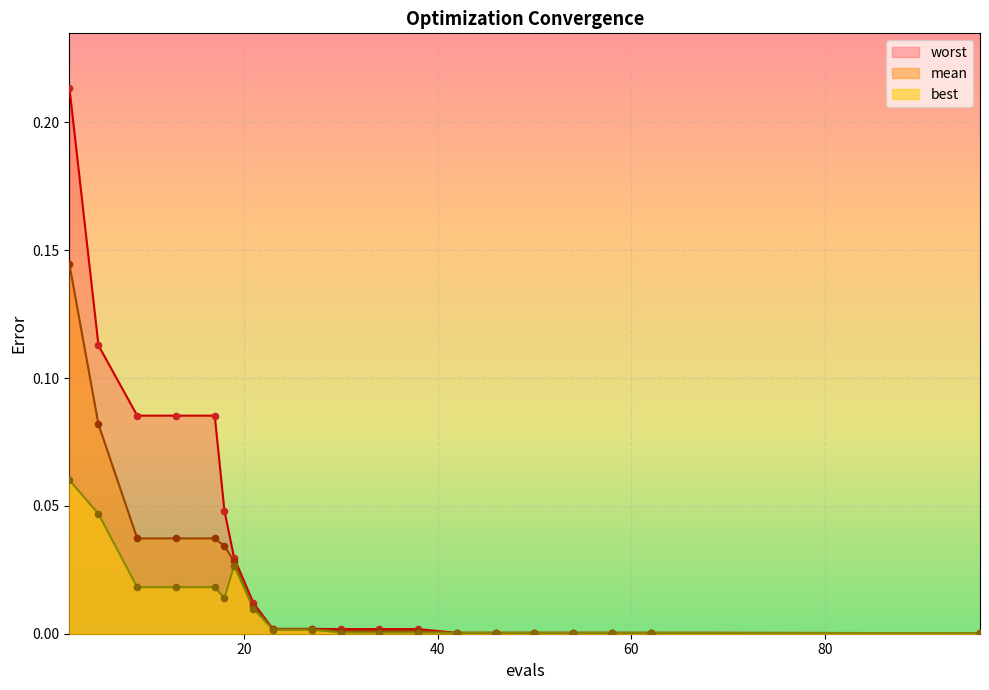

Which series reaches the minimum Y coordinate?

best